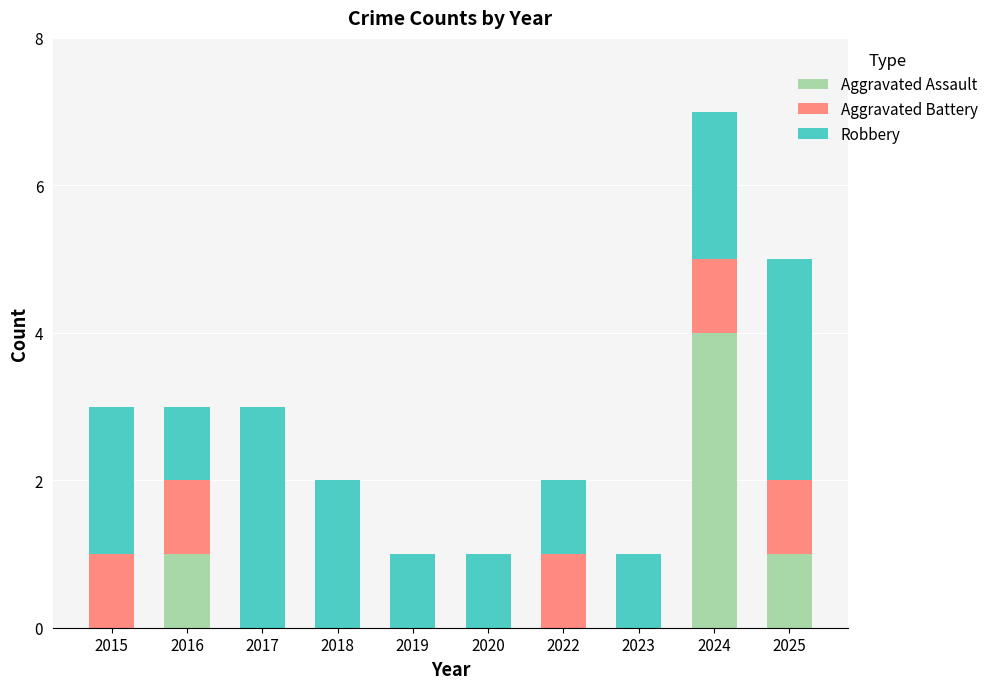

At which label does Aggravated Assault reach its peak?

2024